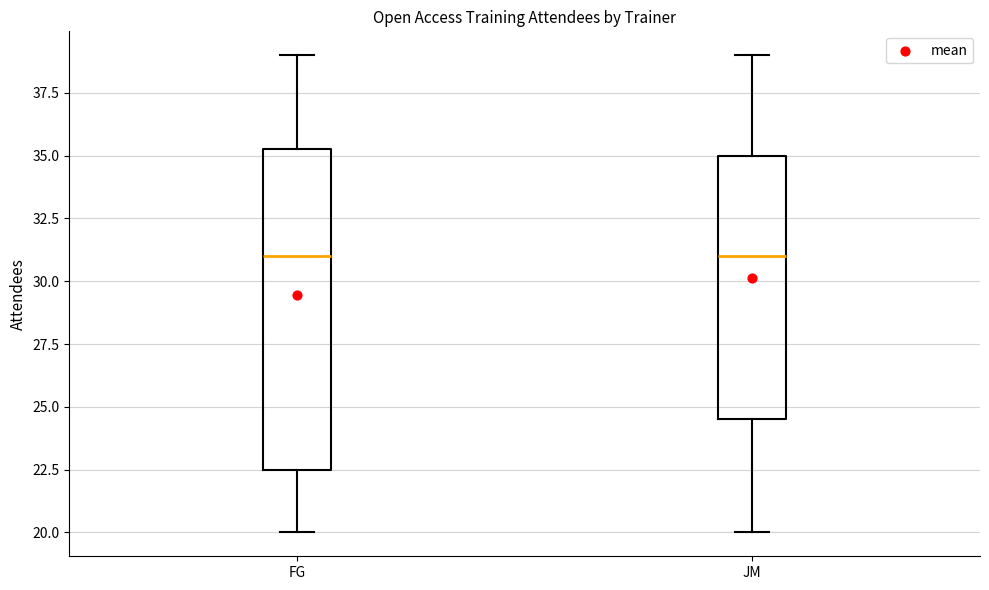

Reading left to right, read every box against the y-axis: the position of its median line, the range the box covers, and the ends of its whiskers. The values are not printed on the chart, so give them approximately, as read against the axis.

FG: median 31.0, box 22.5 to 35.5, whiskers 20.0 to 39.0
JM: median 31.0, box 24.5 to 35.0, whiskers 20.0 to 39.0